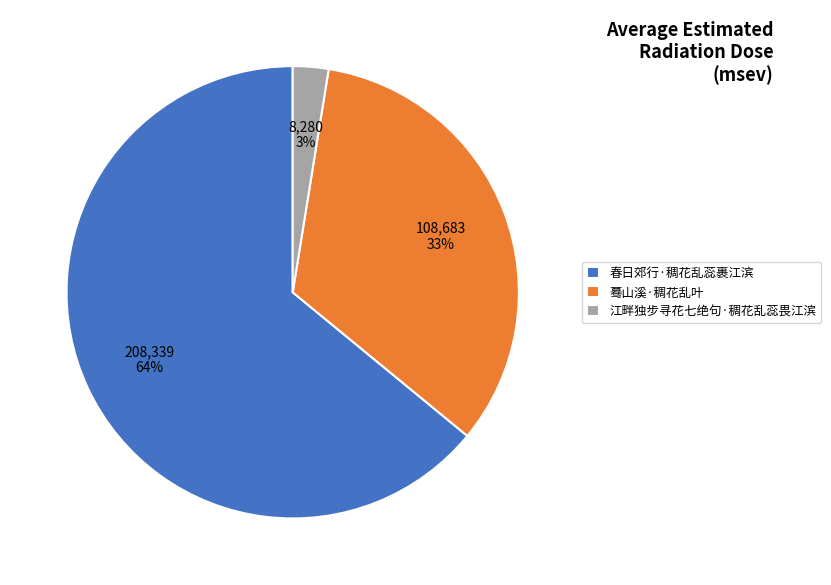

Does 江畔独步寻花七绝句·稠花乱蕊畏江滨 represent more than half of the total?

No